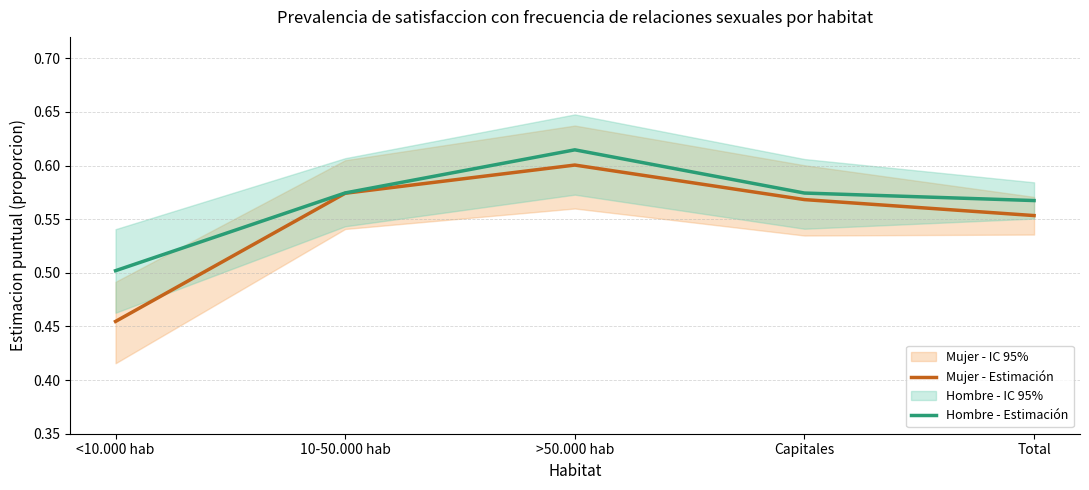

How many Mujer - Estimación values are between 0 and 1?

5